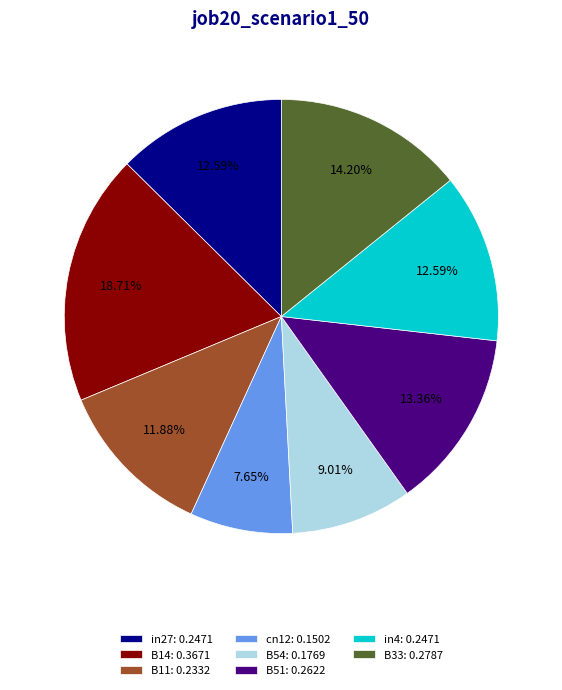

Between cn12: 0.1502 and B33: 0.2787, which is larger?

B33: 0.2787